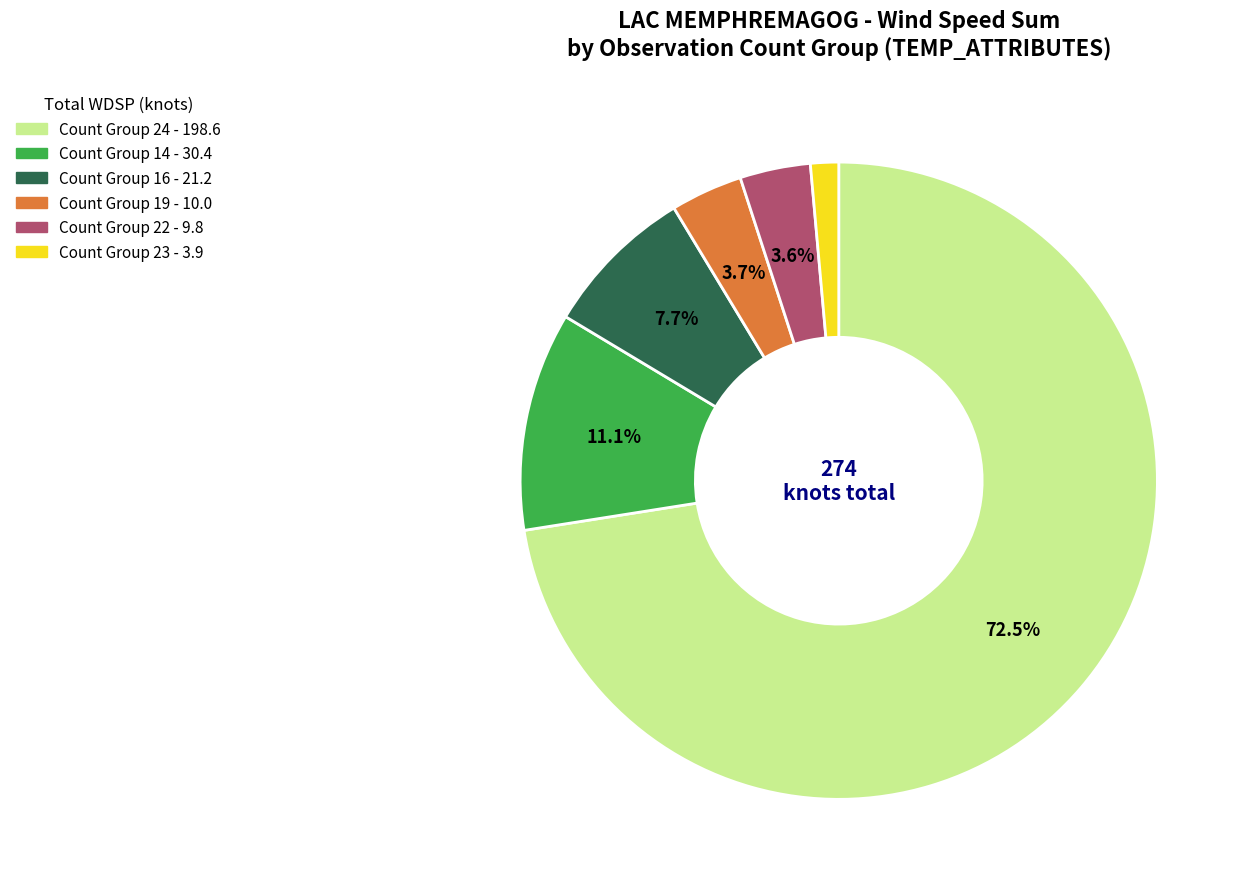

Is there any slice that represents more than half of the pie?

Yes